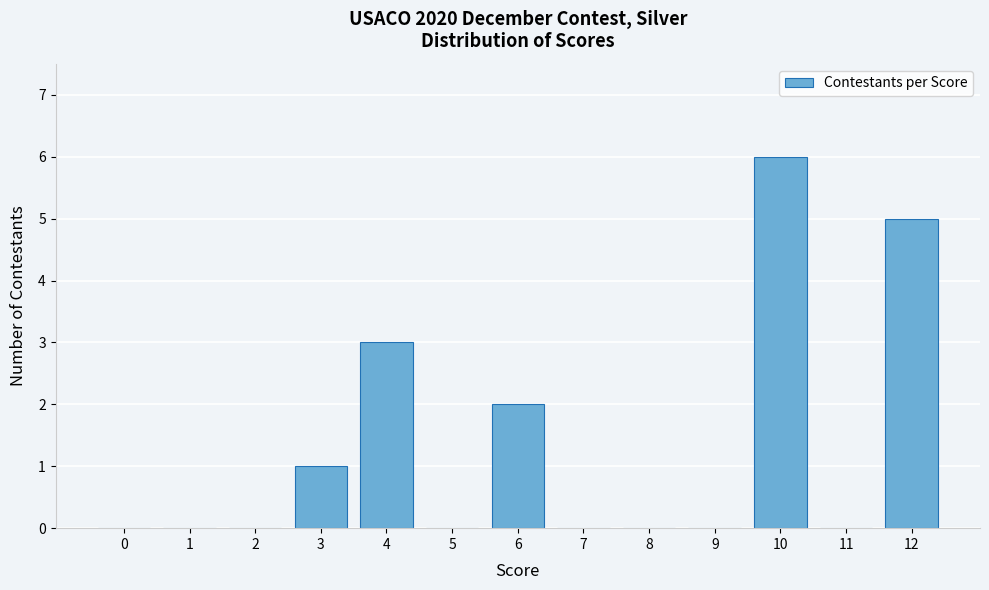

Reading left to right, what are all the values shown in this chart?

0=0	1=0	2=0	3=1	4=3	5=0	6=2	7=0	8=0	9=0	10=6	11=0	12=5